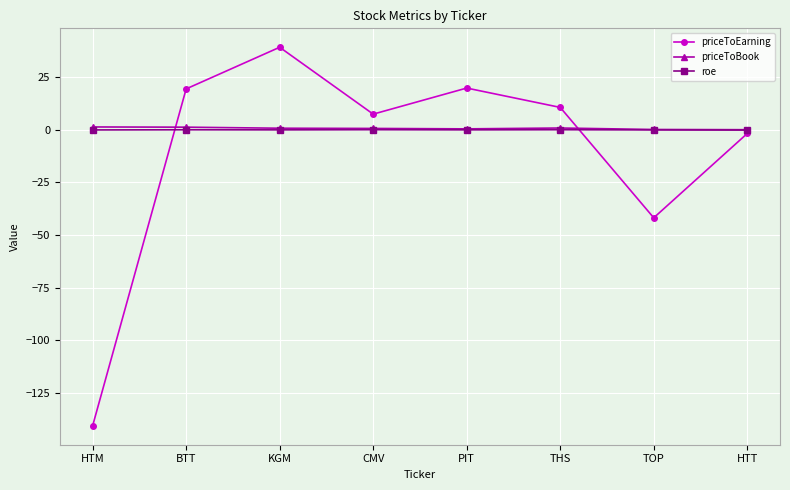

Does the chart display data point markers on the line(s)?

Yes